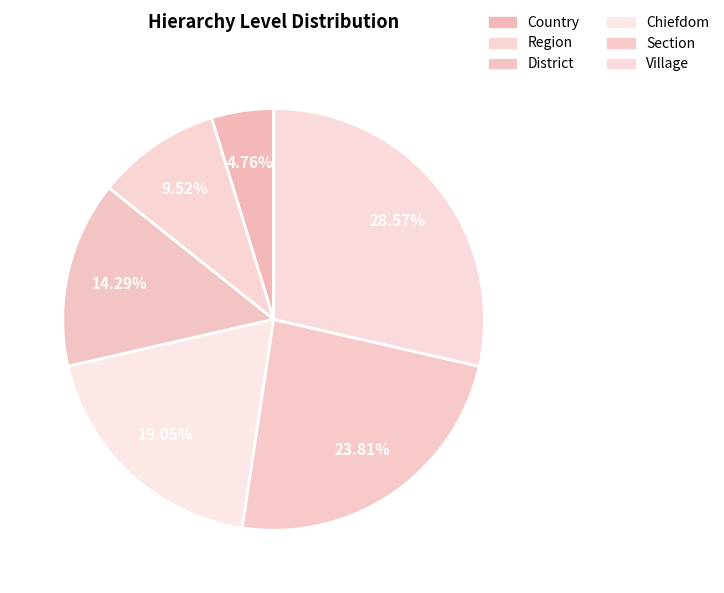

Is there any slice that represents more than half of the pie?

No